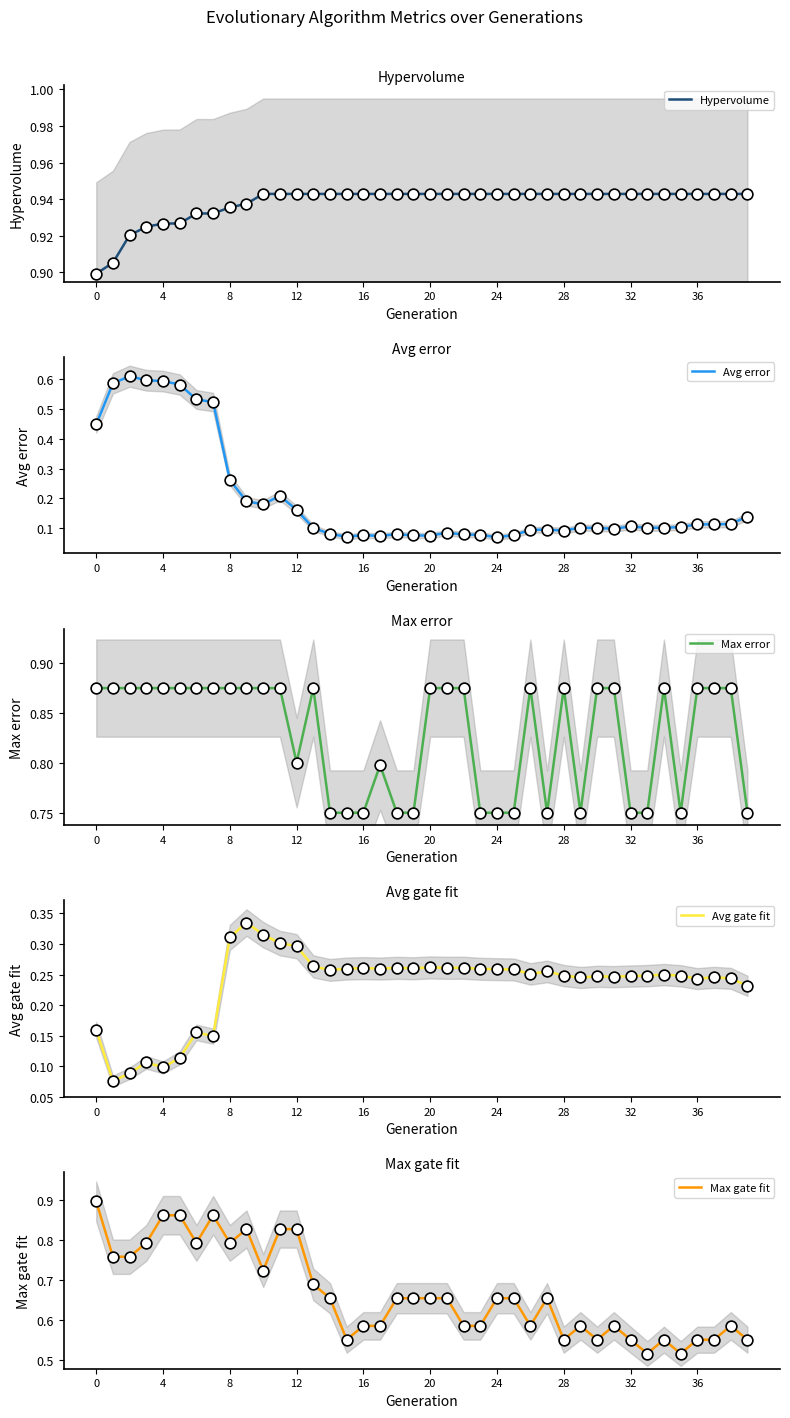

Is the value of Avg error at 23 greater than the value of Max error at 20?

No